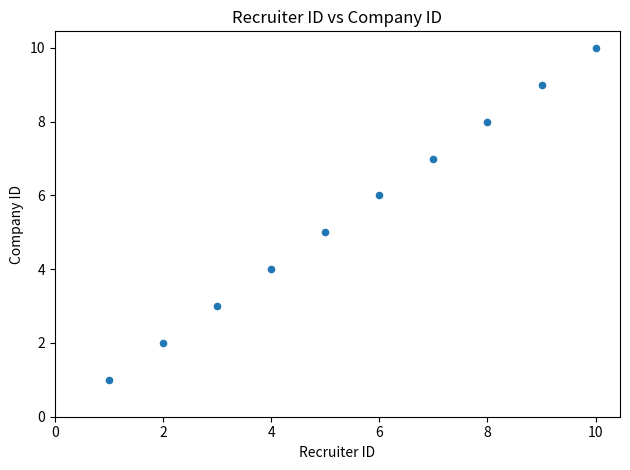

What is the average Y value?

6